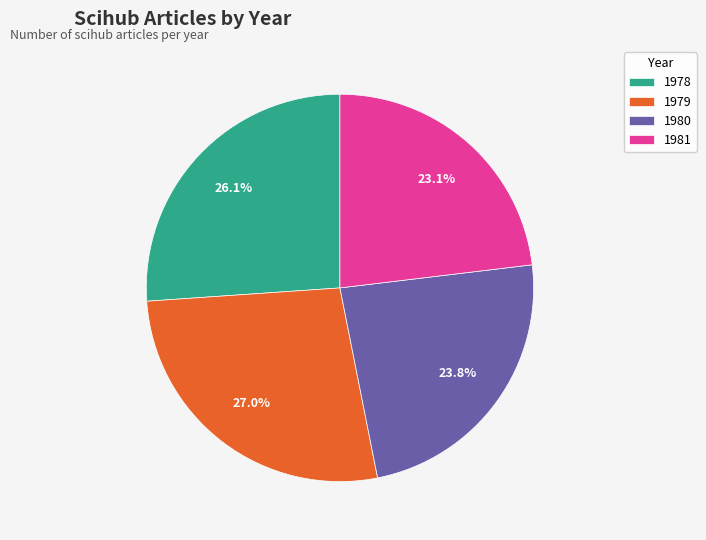

What percentage is NOT represented by 1980?

76.2%